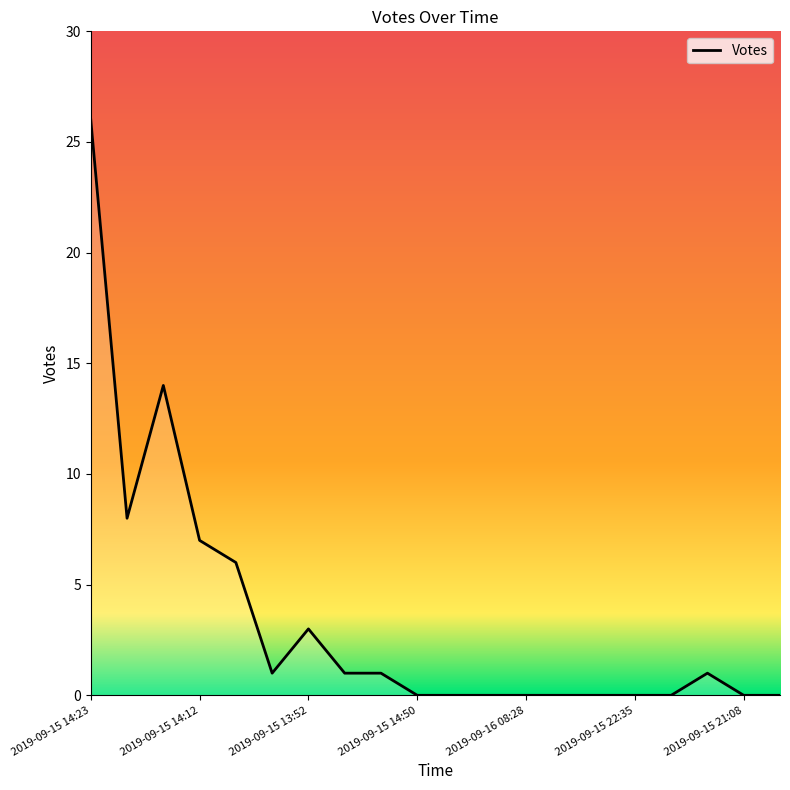

What is the difference between the maximum and minimum values?

26